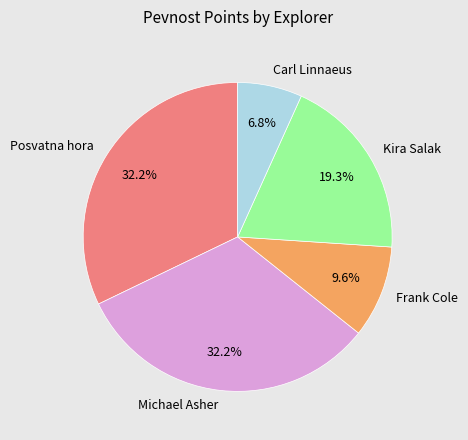

Which slice is the smallest?

Carl Linnaeus